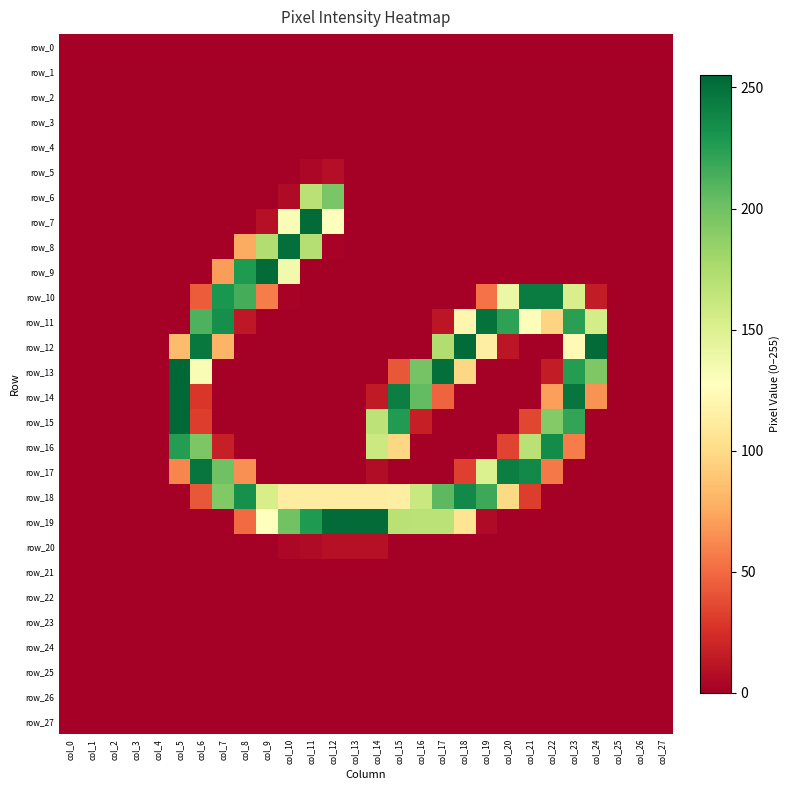

Reading right to left, extract all data points from this chart.

row_0: col_27=0	col_26=0	col_25=0	col_24=0	col_23=0	col_22=0	col_21=0	col_20=0	col_19=0	col_18=0	col_17=0	col_16=0	col_15=0	col_14=0	col_13=0	col_12=0	col_11=0	col_10=0	col_9=0	col_8=0	col_7=0	col_6=0	col_5=0	col_4=0	col_3=0	col_2=0	col_1=0	col_0=0
row_1: col_27=0	col_26=0	col_25=0	col_24=0	col_23=0	col_22=0	col_21=0	col_20=0	col_19=0	col_18=0	col_17=0	col_16=0	col_15=0	col_14=0	col_13=0	col_12=0	col_11=0	col_10=0	col_9=0	col_8=0	col_7=0	col_6=0	col_5=0	col_4=0	col_3=0	col_2=0	col_1=0	col_0=0
row_2: col_27=0	col_26=0	col_25=0	col_24=0	col_23=0	col_22=0	col_21=0	col_20=0	col_19=0	col_18=0	col_17=0	col_16=0	col_15=0	col_14=0	col_13=0	col_12=0	col_11=0	col_10=0	col_9=0	col_8=0	col_7=0	col_6=0	col_5=0	col_4=0	col_3=0	col_2=0	col_1=0	col_0=0
row_3: col_27=0	col_26=0	col_25=0	col_24=0	col_23=0	col_22=0	col_21=0	col_20=0	col_19=0	col_18=0	col_17=0	col_16=0	col_15=0	col_14=0	col_13=0	col_12=0	col_11=0	col_10=0	col_9=0	col_8=0	col_7=0	col_6=0	col_5=0	col_4=0	col_3=0	col_2=0	col_1=0	col_0=0
row_4: col_27=0	col_26=0	col_25=0	col_24=0	col_23=0	col_22=0	col_21=0	col_20=0	col_19=0	col_18=0	col_17=0	col_16=0	col_15=0	col_14=0	col_13=0	col_12=0	col_11=0	col_10=0	col_9=0	col_8=0	col_7=0	col_6=0	col_5=0	col_4=0	col_3=0	col_2=0	col_1=0	col_0=0
row_5: col_27=0	col_26=0	col_25=0	col_24=0	col_23=0	col_22=0	col_21=0	col_20=0	col_19=0	col_18=0	col_17=0	col_16=0	col_15=0	col_14=0	col_13=0	col_12=8	col_11=4	col_10=0	col_9=0	col_8=0	col_7=0	col_6=0	col_5=0	col_4=0	col_3=0	col_2=0	col_1=0	col_0=0
row_6: col_27=0	col_26=0	col_25=0	col_24=0	col_23=0	col_22=0	col_21=0	col_20=0	col_19=0	col_18=0	col_17=0	col_16=0	col_15=0	col_14=0	col_13=0	col_12=196	col_11=169	col_10=6	col_9=0	col_8=0	col_7=0	col_6=0	col_5=0	col_4=0	col_3=0	col_2=0	col_1=0	col_0=0
row_7: col_27=0	col_26=0	col_25=0	col_24=0	col_23=0	col_22=0	col_21=0	col_20=0	col_19=0	col_18=0	col_17=0	col_16=0	col_15=0	col_14=0	col_13=0	col_12=127	col_11=253	col_10=132	col_9=9	col_8=0	col_7=0	col_6=0	col_5=0	col_4=0	col_3=0	col_2=0	col_1=0	col_0=0
row_8: col_27=0	col_26=0	col_25=0	col_24=0	col_23=0	col_22=0	col_21=0	col_20=0	col_19=0	col_18=0	col_17=0	col_16=0	col_15=0	col_14=0	col_13=0	col_12=2	col_11=171	col_10=251	col_9=173	col_8=76	col_7=0	col_6=0	col_5=0	col_4=0	col_3=0	col_2=0	col_1=0	col_0=0
row_9: col_27=0	col_26=0	col_25=0	col_24=0	col_23=0	col_22=0	col_21=0	col_20=0	col_19=0	col_18=0	col_17=0	col_16=0	col_15=0	col_14=0	col_13=0	col_12=0	col_11=0	col_10=136	col_9=253	col_8=228	col_7=70	col_6=0	col_5=0	col_4=0	col_3=0	col_2=0	col_1=0	col_0=0
row_10: col_27=0	col_26=0	col_25=0	col_24=15	col_23=153	col_22=244	col_21=244	col_20=140	col_19=53	col_18=0	col_17=0	col_16=0	col_15=0	col_14=0	col_13=0	col_12=0	col_11=0	col_10=2	col_9=57	col_8=215	col_7=230	col_6=44	col_5=0	col_4=0	col_3=0	col_2=0	col_1=0	col_0=0
row_11: col_27=0	col_26=0	col_25=0	col_24=155	col_23=224	col_22=96	col_21=130	col_20=223	col_19=250	col_18=120	col_17=12	col_16=0	col_15=0	col_14=0	col_13=0	col_12=0	col_11=0	col_10=0	col_9=0	col_8=13	col_7=234	col_6=212	col_5=0	col_4=0	col_3=0	col_2=0	col_1=0	col_0=0
row_12: col_27=0	col_26=0	col_25=0	col_24=253	col_23=123	col_22=0	col_21=0	col_20=12	col_19=114	col_18=253	col_17=173	col_16=0	col_15=0	col_14=0	col_13=0	col_12=0	col_11=0	col_10=0	col_9=0	col_8=0	col_7=80	col_6=246	col_5=84	col_4=0	col_3=0	col_2=0	col_1=0	col_0=0
row_13: col_27=0	col_26=0	col_25=0	col_24=194	col_23=226	col_22=15	col_21=0	col_20=0	col_19=0	col_18=98	col_17=251	col_16=198	col_15=42	col_14=0	col_13=0	col_12=0	col_11=0	col_10=0	col_9=0	col_8=0	col_7=0	col_6=132	col_5=255	col_4=0	col_3=0	col_2=0	col_1=0	col_0=0
row_14: col_27=0	col_26=0	col_25=0	col_24=66	col_23=248	col_22=71	col_21=0	col_20=0	col_19=0	col_18=0	col_17=47	col_16=205	col_15=243	col_14=14	col_13=0	col_12=0	col_11=0	col_10=0	col_9=0	col_8=0	col_7=0	col_6=28	col_5=254	col_4=0	col_3=0	col_2=0	col_1=0	col_0=0
row_15: col_27=0	col_26=0	col_25=0	col_24=0	col_23=221	col_22=192	col_21=35	col_20=0	col_19=0	col_18=0	col_17=0	col_16=17	col_15=227	col_14=167	col_13=0	col_12=0	col_11=0	col_10=0	col_9=0	col_8=0	col_7=0	col_6=31	col_5=254	col_4=0	col_3=0	col_2=0	col_1=0	col_0=0
row_16: col_27=0	col_26=0	col_25=0	col_24=0	col_23=57	col_22=236	col_21=169	col_20=34	col_19=0	col_18=0	col_17=0	col_16=0	col_15=98	col_14=160	col_13=0	col_12=0	col_11=0	col_10=0	col_9=0	col_8=0	col_7=17	col_6=195	col_5=226	col_4=0	col_3=0	col_2=0	col_1=0	col_0=0
row_17: col_27=0	col_26=0	col_25=0	col_24=0	col_23=0	col_22=56	col_21=237	col_20=243	col_19=151	col_18=32	col_17=0	col_16=0	col_15=0	col_14=7	col_13=0	col_12=0	col_11=0	col_10=0	col_9=0	col_8=65	col_7=200	col_6=248	col_5=61	col_4=0	col_3=0	col_2=0	col_1=0	col_0=0
row_18: col_27=0	col_26=0	col_25=0	col_24=0	col_23=0	col_22=0	col_21=31	col_20=99	col_19=218	col_18=237	col_17=207	col_16=161	col_15=114	col_14=113	col_13=113	col_12=113	col_11=113	col_10=113	col_9=154	col_8=233	col_7=193	col_6=42	col_5=0	col_4=0	col_3=0	col_2=0	col_1=0	col_0=0
row_19: col_27=0	col_26=0	col_25=0	col_24=0	col_23=0	col_22=0	col_21=0	col_20=0	col_19=6	col_18=106	col_17=168	col_16=168	col_15=169	col_14=253	col_13=253	col_12=253	col_11=228	col_10=199	col_9=127	col_8=50	col_7=0	col_6=0	col_5=0	col_4=0	col_3=0	col_2=0	col_1=0	col_0=0
row_20: col_27=0	col_26=0	col_25=0	col_24=0	col_23=0	col_22=0	col_21=0	col_20=0	col_19=0	col_18=0	col_17=0	col_16=0	col_15=0	col_14=9	col_13=9	col_12=9	col_11=6	col_10=4	col_9=0	col_8=0	col_7=0	col_6=0	col_5=0	col_4=0	col_3=0	col_2=0	col_1=0	col_0=0
row_21: col_27=0	col_26=0	col_25=0	col_24=0	col_23=0	col_22=0	col_21=0	col_20=0	col_19=0	col_18=0	col_17=0	col_16=0	col_15=0	col_14=0	col_13=0	col_12=0	col_11=0	col_10=0	col_9=0	col_8=0	col_7=0	col_6=0	col_5=0	col_4=0	col_3=0	col_2=0	col_1=0	col_0=0
row_22: col_27=0	col_26=0	col_25=0	col_24=0	col_23=0	col_22=0	col_21=0	col_20=0	col_19=0	col_18=0	col_17=0	col_16=0	col_15=0	col_14=0	col_13=0	col_12=0	col_11=0	col_10=0	col_9=0	col_8=0	col_7=0	col_6=0	col_5=0	col_4=0	col_3=0	col_2=0	col_1=0	col_0=0
row_23: col_27=0	col_26=0	col_25=0	col_24=0	col_23=0	col_22=0	col_21=0	col_20=0	col_19=0	col_18=0	col_17=0	col_16=0	col_15=0	col_14=0	col_13=0	col_12=0	col_11=0	col_10=0	col_9=0	col_8=0	col_7=0	col_6=0	col_5=0	col_4=0	col_3=0	col_2=0	col_1=0	col_0=0
row_24: col_27=0	col_26=0	col_25=0	col_24=0	col_23=0	col_22=0	col_21=0	col_20=0	col_19=0	col_18=0	col_17=0	col_16=0	col_15=0	col_14=0	col_13=0	col_12=0	col_11=0	col_10=0	col_9=0	col_8=0	col_7=0	col_6=0	col_5=0	col_4=0	col_3=0	col_2=0	col_1=0	col_0=0
row_25: col_27=0	col_26=0	col_25=0	col_24=0	col_23=0	col_22=0	col_21=0	col_20=0	col_19=0	col_18=0	col_17=0	col_16=0	col_15=0	col_14=0	col_13=0	col_12=0	col_11=0	col_10=0	col_9=0	col_8=0	col_7=0	col_6=0	col_5=0	col_4=0	col_3=0	col_2=0	col_1=0	col_0=0
row_26: col_27=0	col_26=0	col_25=0	col_24=0	col_23=0	col_22=0	col_21=0	col_20=0	col_19=0	col_18=0	col_17=0	col_16=0	col_15=0	col_14=0	col_13=0	col_12=0	col_11=0	col_10=0	col_9=0	col_8=0	col_7=0	col_6=0	col_5=0	col_4=0	col_3=0	col_2=0	col_1=0	col_0=0
row_27: col_27=0	col_26=0	col_25=0	col_24=0	col_23=0	col_22=0	col_21=0	col_20=0	col_19=0	col_18=0	col_17=0	col_16=0	col_15=0	col_14=0	col_13=0	col_12=0	col_11=0	col_10=0	col_9=0	col_8=0	col_7=0	col_6=0	col_5=0	col_4=0	col_3=0	col_2=0	col_1=0	col_0=0